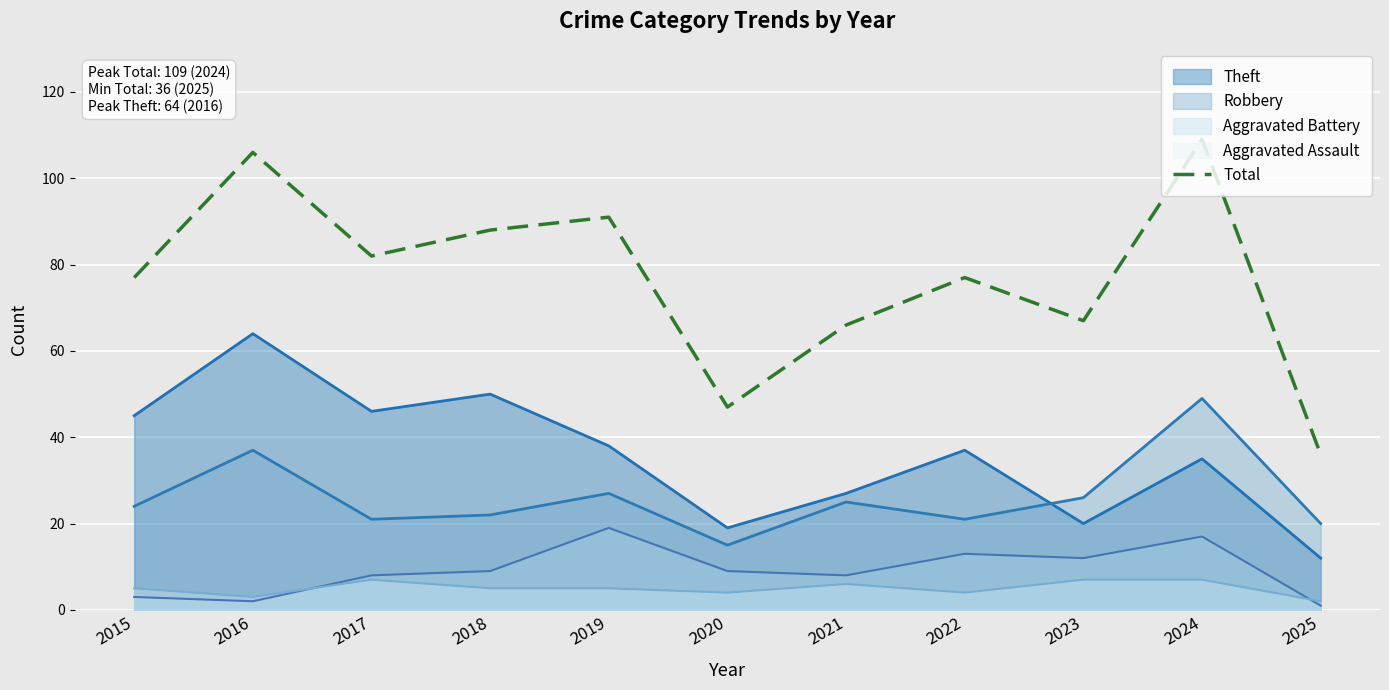

True or false: Robbery and Aggravated Assault cross at least once.

False